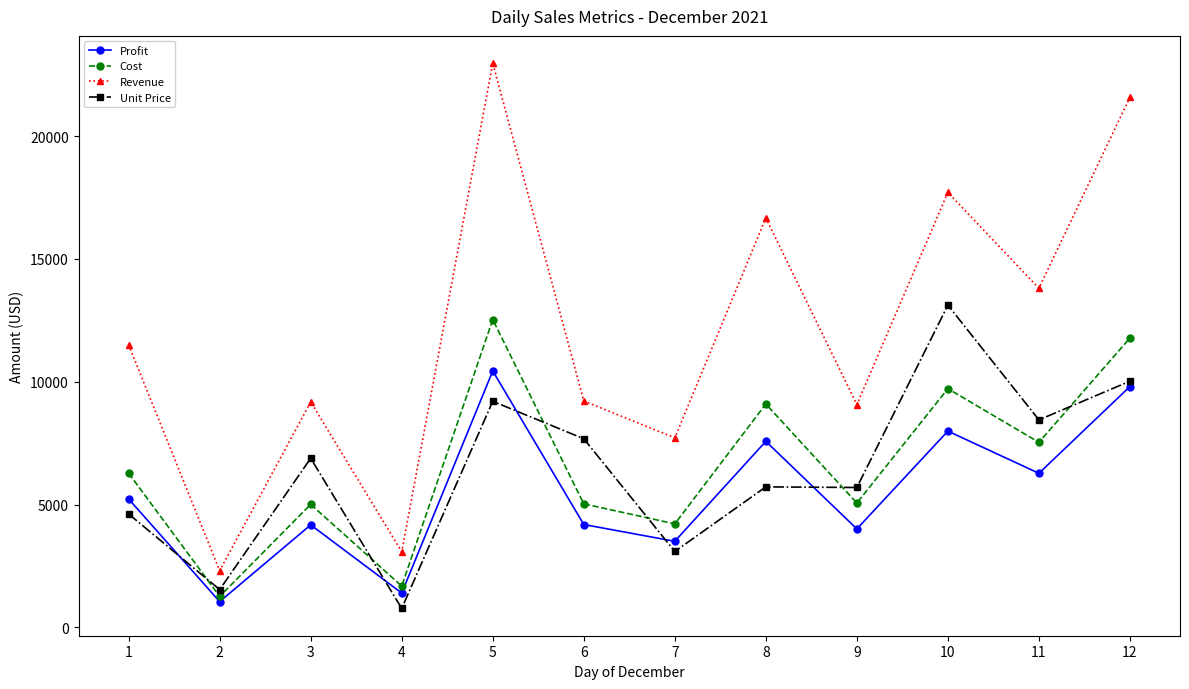

What value does the Revenue series have at 2?

2307